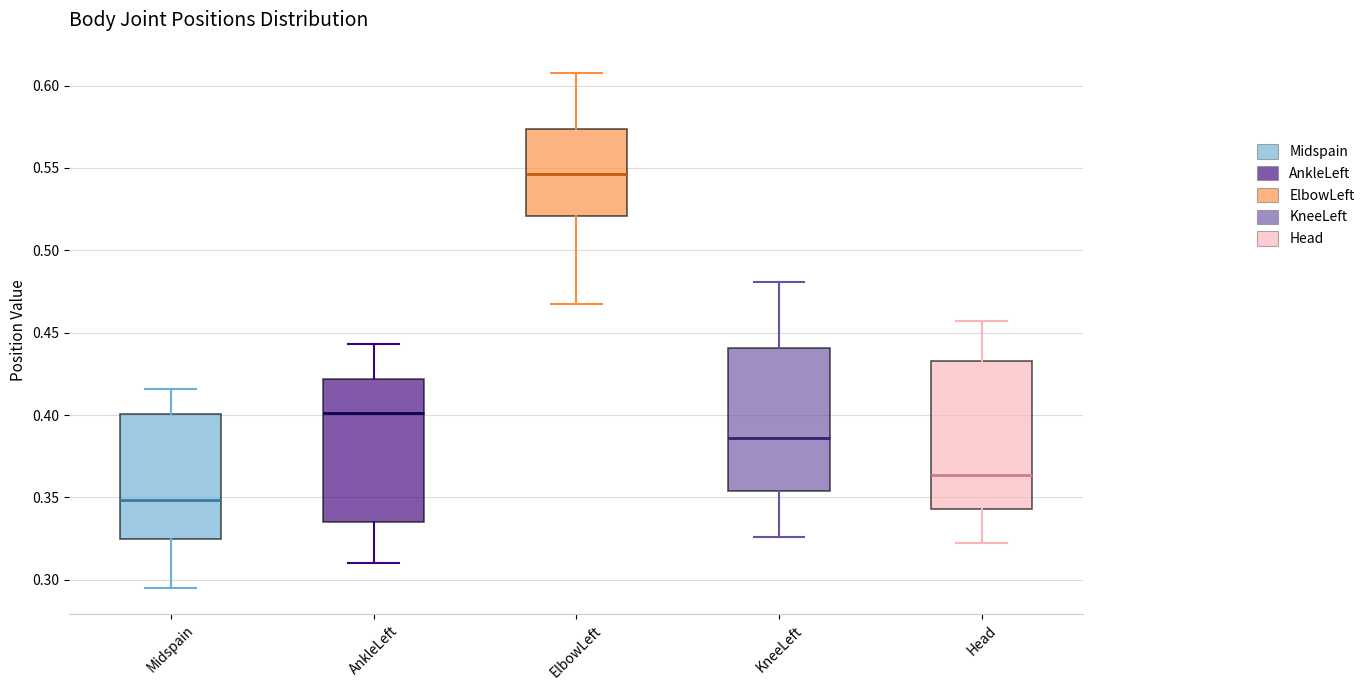

Reading left to right, read every box against the y-axis: the position of its median line, the range the box covers, and the ends of its whiskers. The values are not printed on the chart, so give them approximately, as read against the axis.

Midspain: median 0.350, box 0.325 to 0.400, whiskers 0.295 to 0.415
AnkleLeft: median 0.400, box 0.335 to 0.420, whiskers 0.310 to 0.445
ElbowLeft: median 0.545, box 0.520 to 0.575, whiskers 0.465 to 0.610
KneeLeft: median 0.385, box 0.355 to 0.440, whiskers 0.325 to 0.480
Head: median 0.365, box 0.345 to 0.435, whiskers 0.325 to 0.455